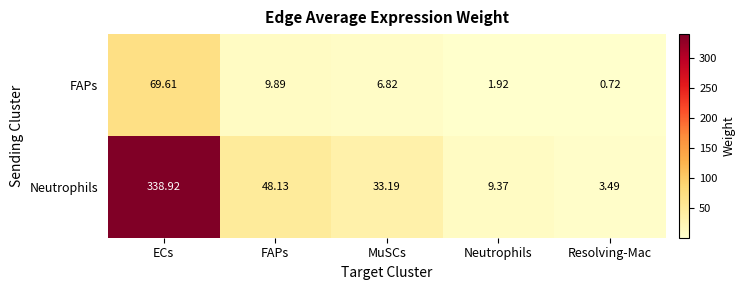

List the series in order of their peak value, highest first.

Neutrophils, FAPs